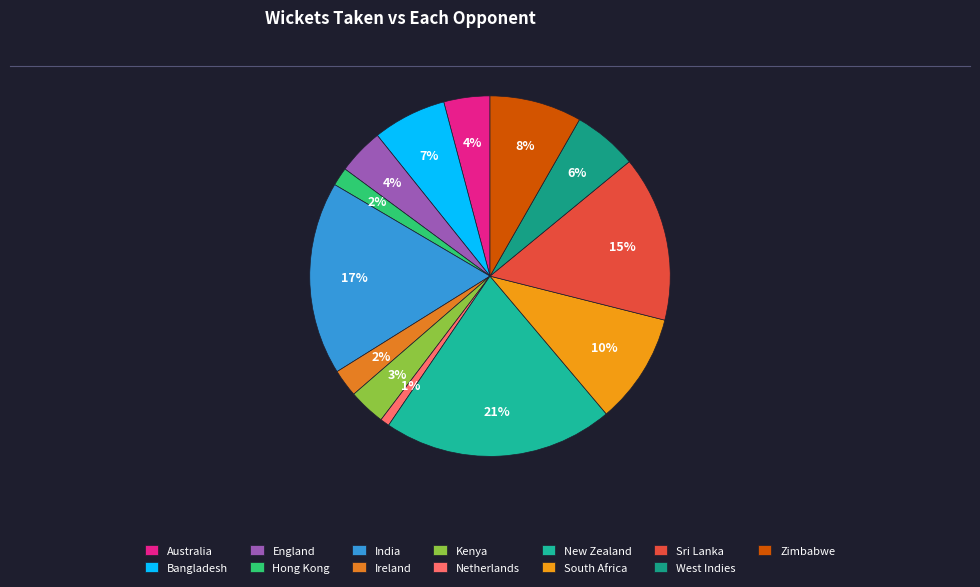

Does any single category account for the majority?

No